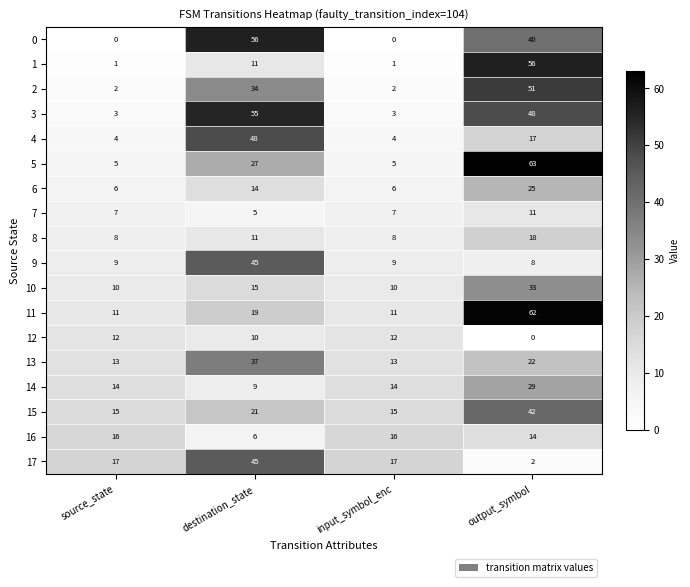

What is the maximum value for 7?

11